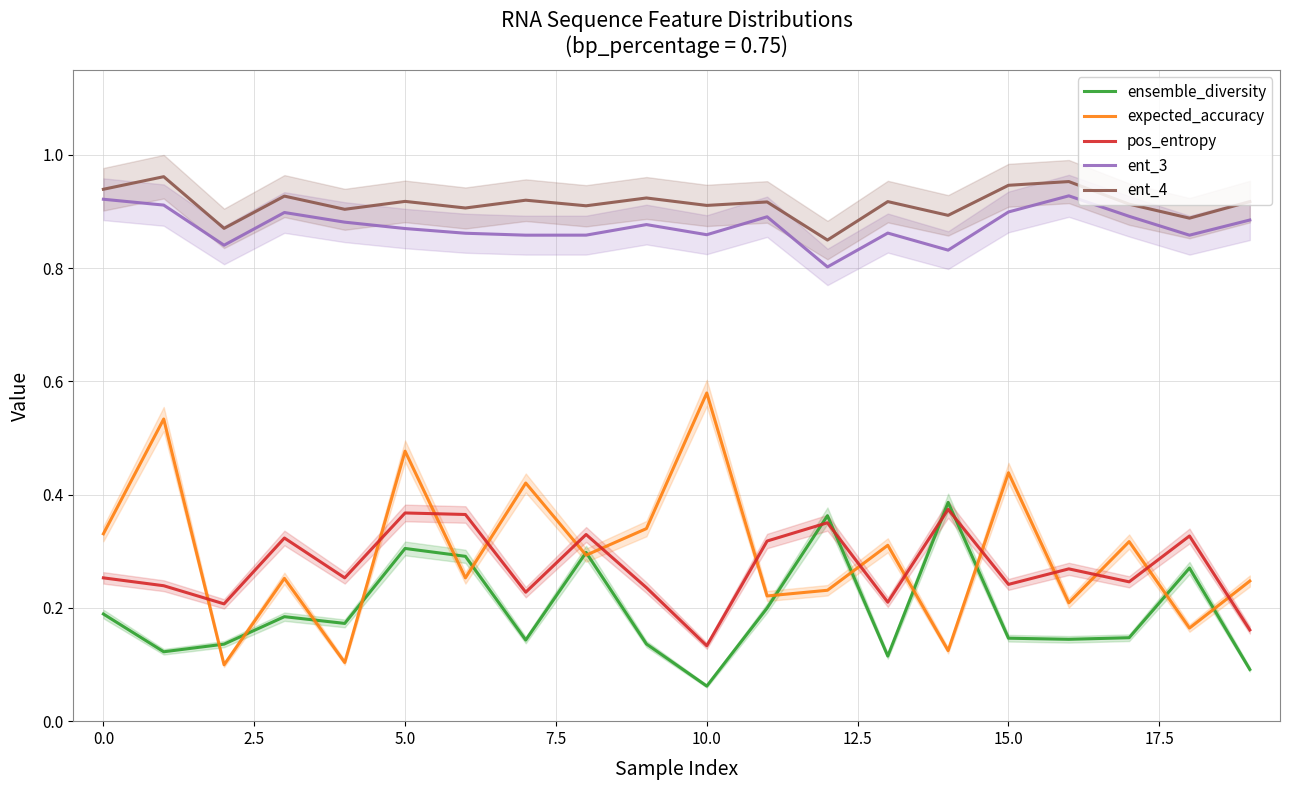

What is the maximum value shown in the chart?

1.0